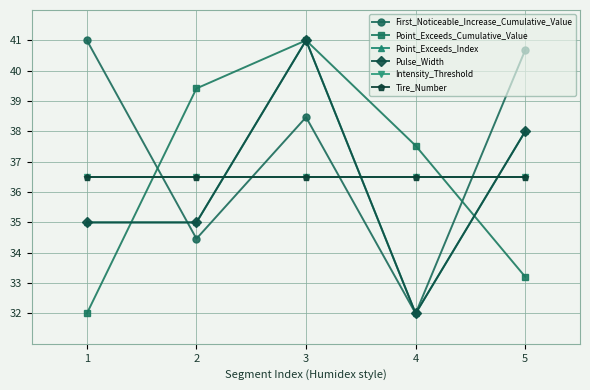

What is the minimum value for Tire_Number?

36.5